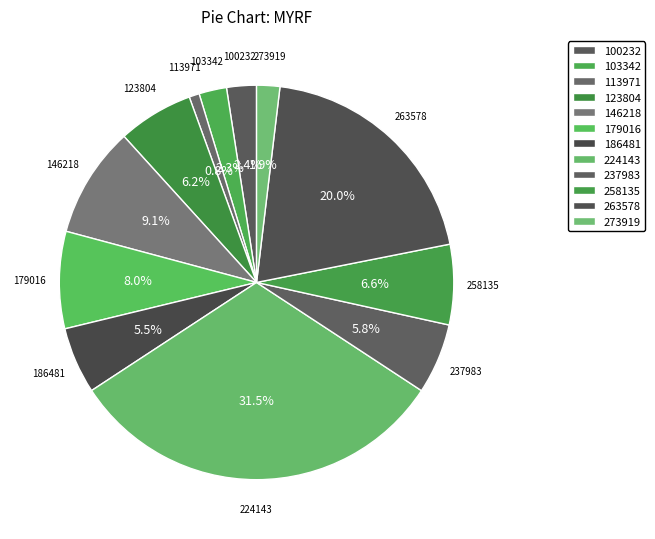

How much of the chart is everything except 224143?

68.5%